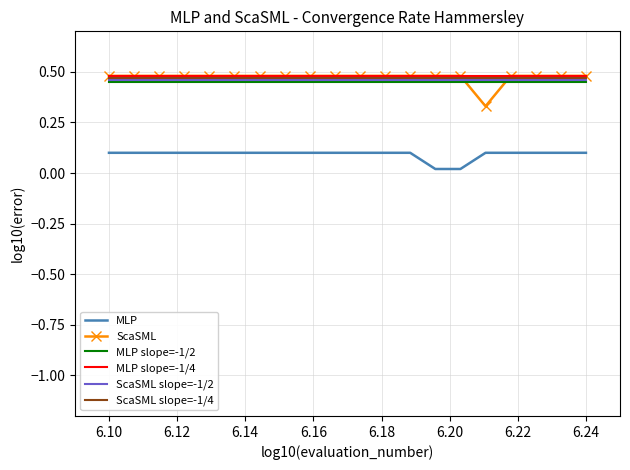

True or false: ScaSML slope=-1/4 and MLP slope=-1/2 cross at least once.

False